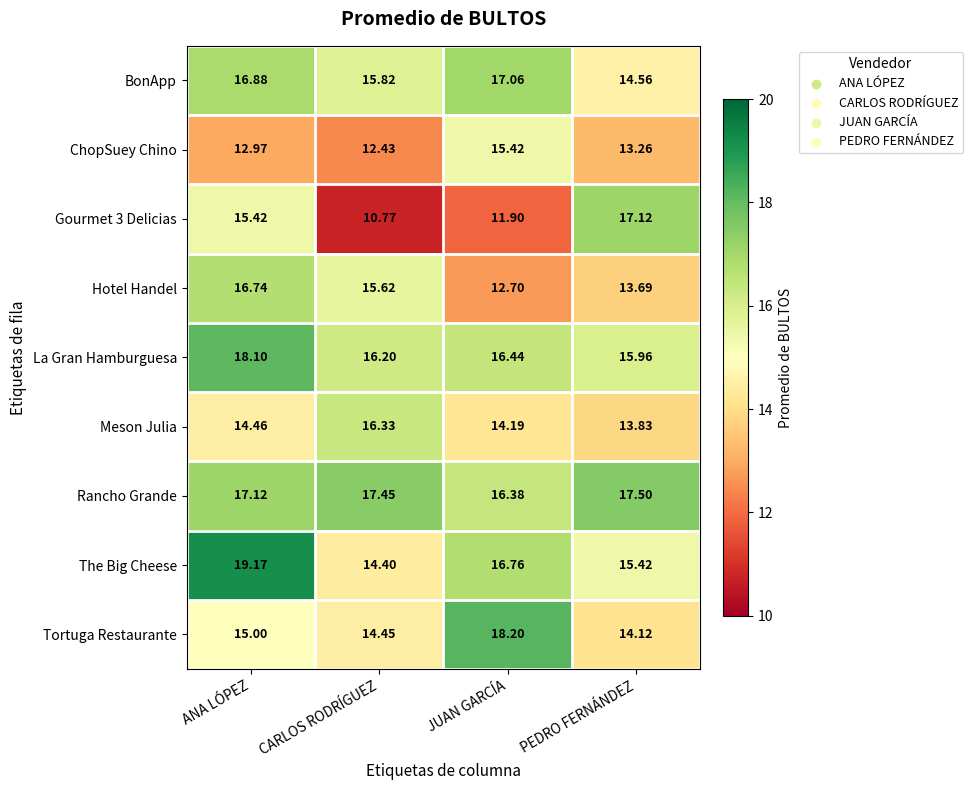

At which category is the sum across all series the highest?

ANA LÓPEZ